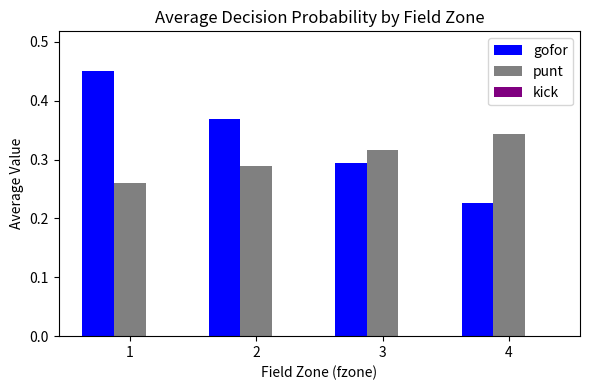

Which series has the widest spread of values?

gofor